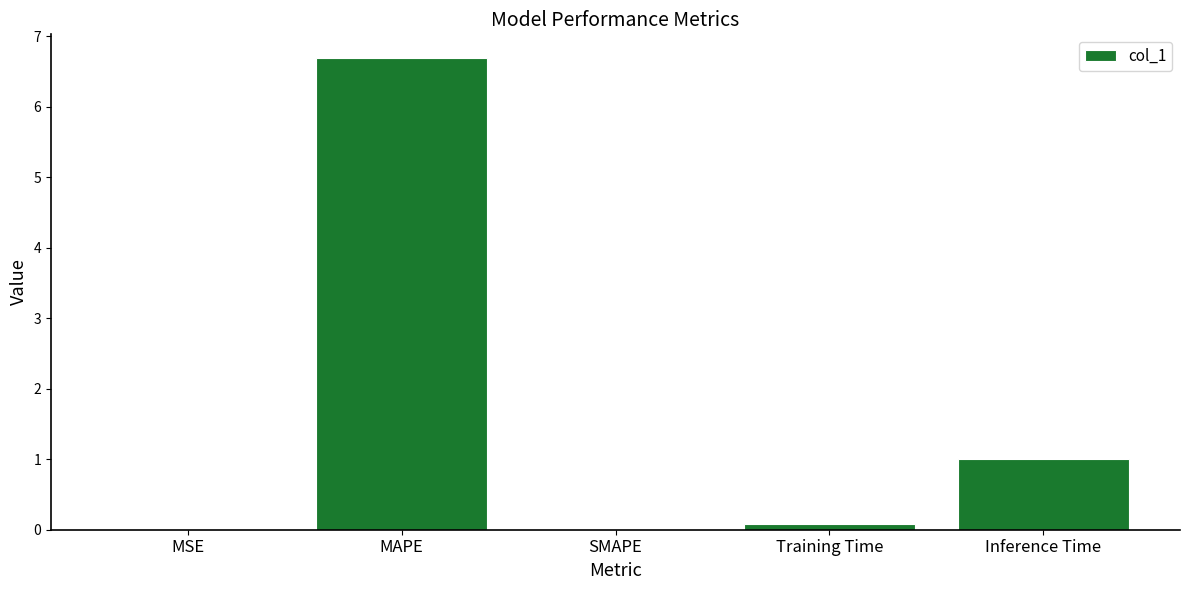

What is the sum of all values?

7.8